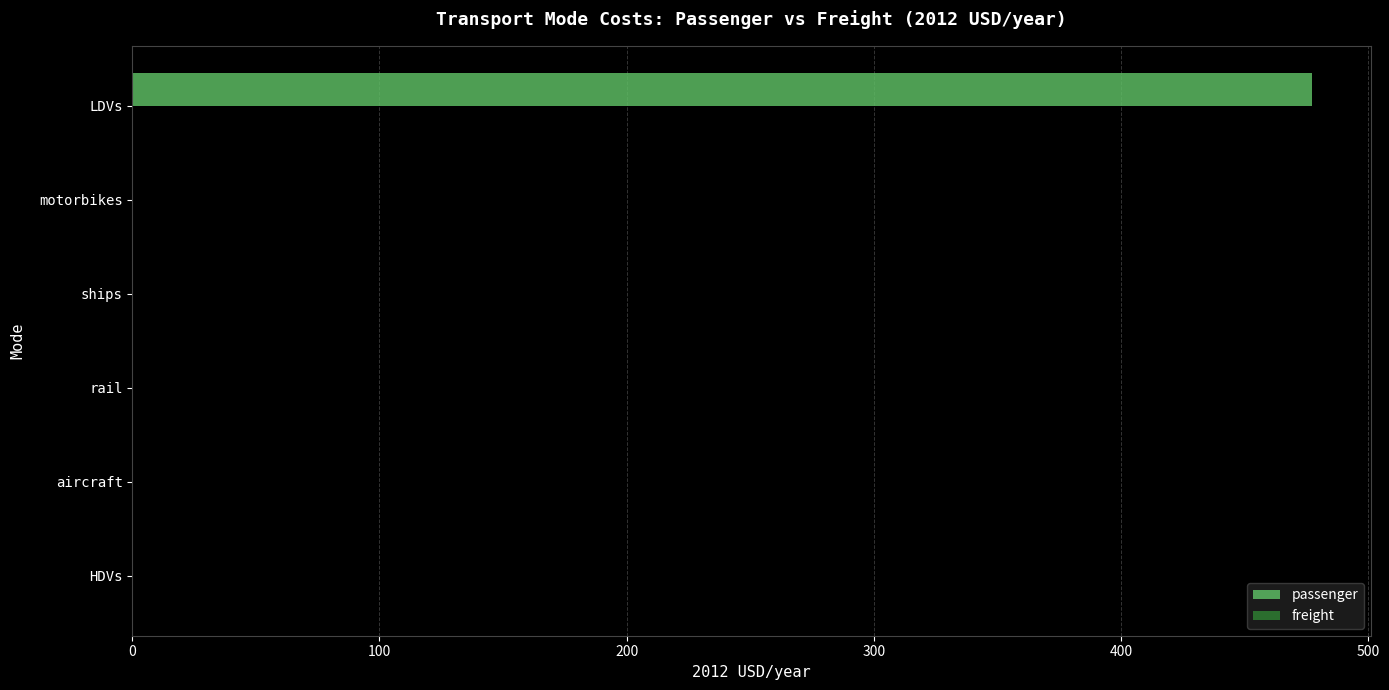

Reading top to bottom, list all the values displayed in this chart.

LDVs=477.3	motorbikes=0.0	ships=0.0	rail=0.0	aircraft=0.0	HDVs=0.0